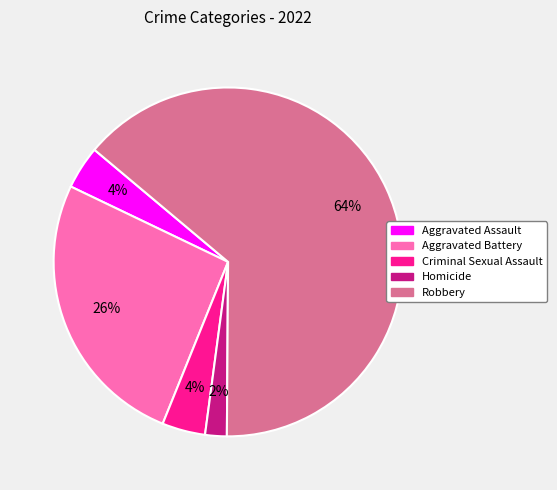

The Criminal Sexual Assault slice represents 4% of the pie. True or false?

True